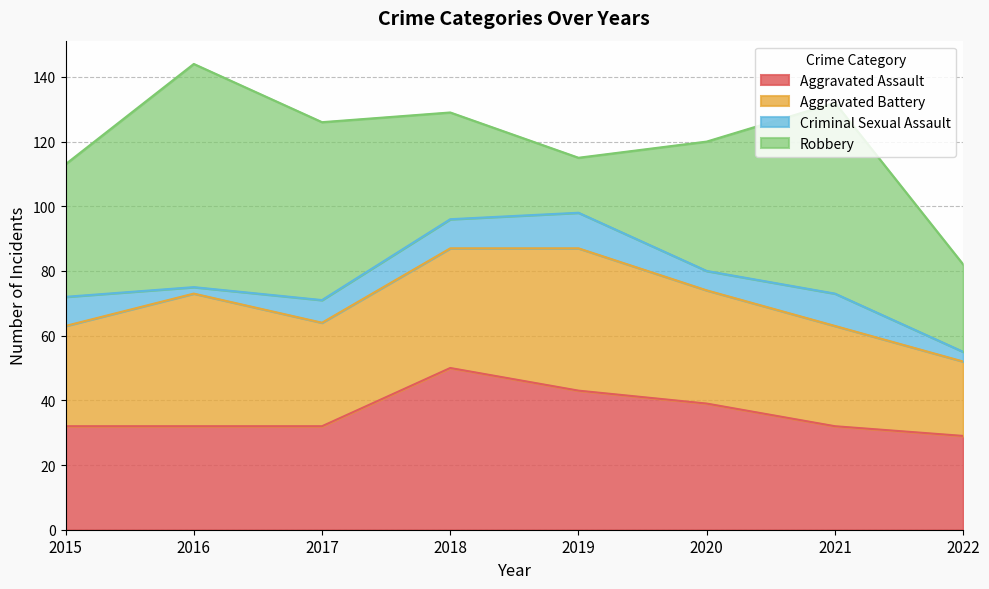

What is the difference between the highest and lowest values at 2016?

67